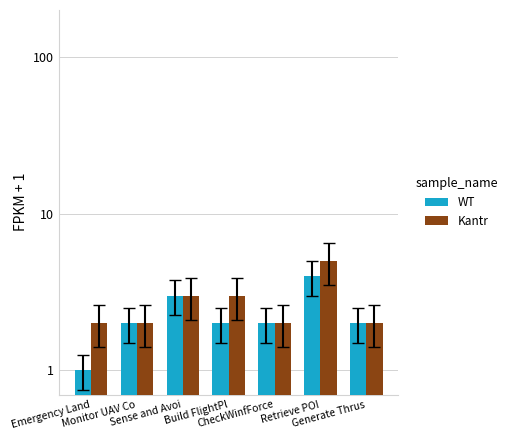

Between Monitor UAV Co and Retrieve POI, which series saw the biggest shift?

Kantr